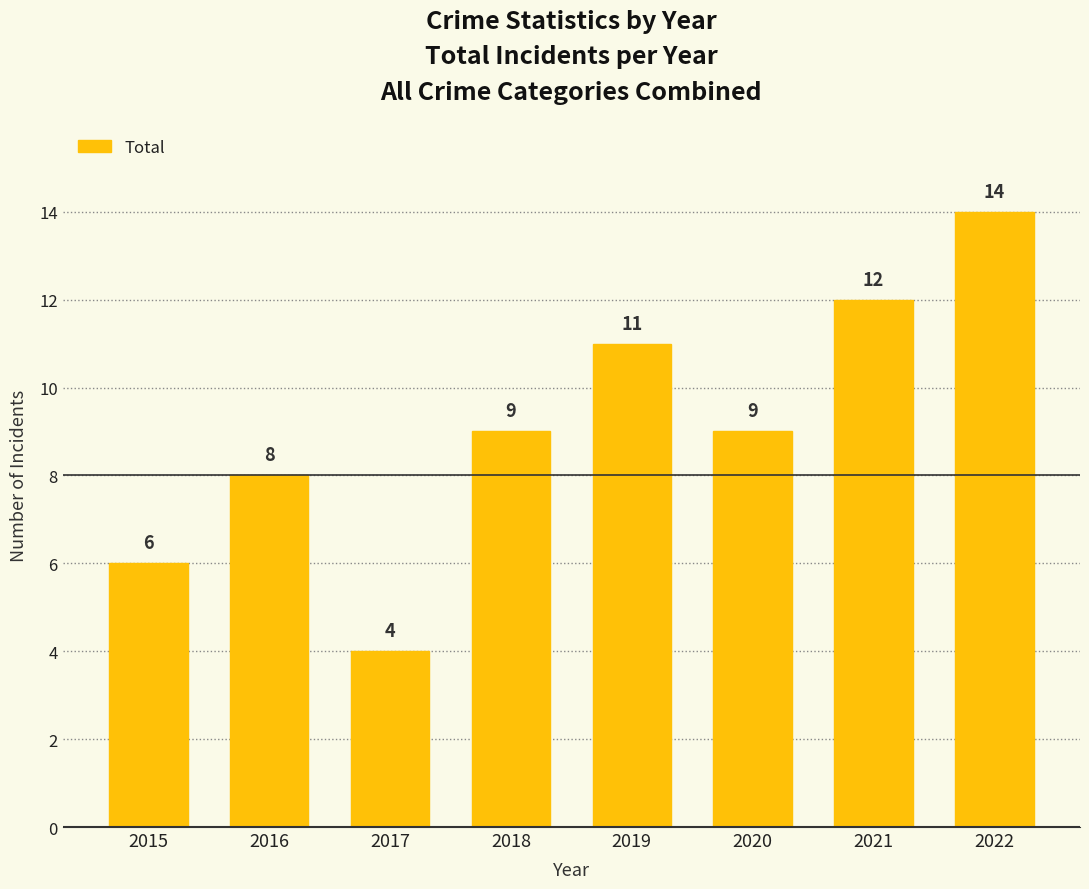

What is the value of the 2nd bar from the left?

8